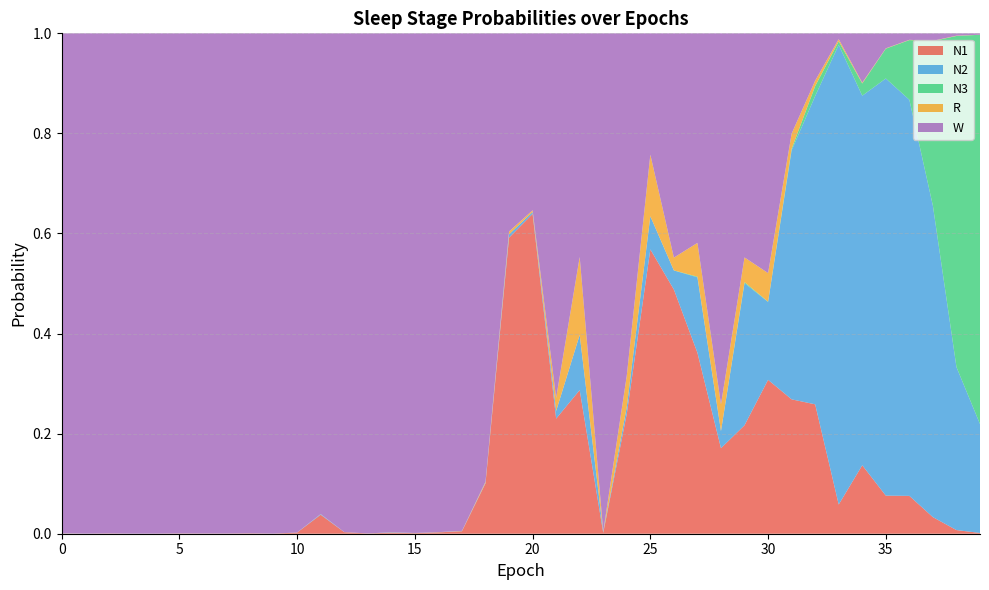

Reading left to right, what are all the values shown in this chart?

N1: 0=0.0	1=0.0	2=0.0	3=0.0	4=0.0	5=0.0	6=0.0	7=0.0	8=0.0	9=0.0	10=0.0	11=0.0	12=0.0	13=0.0	14=0.0	15=0.0	16=0.0	17=0.0	18=0.1	19=0.6	20=0.6	21=0.2	22=0.3	23=0.0	24=0.2	25=0.6	26=0.5	27=0.4	28=0.2	29=0.2	30=0.3	31=0.3	32=0.3	33=0.1	34=0.1	35=0.1	36=0.1	37=0.0	38=0.0	39=0.0
N2: 0=0.0	1=0.0	2=0.0	3=0.0	4=0.0	5=0.0	6=0.0	7=0.0	8=0.0	9=0.0	10=0.0	11=0.0	12=0.0	13=0.0	14=0.0	15=0.0	16=0.0	17=0.0	18=0.0	19=0.0	20=0.0	21=0.0	22=0.1	23=0.0	24=0.0	25=0.1	26=0.0	27=0.2	28=0.0	29=0.3	30=0.2	31=0.5	32=0.6	33=0.9	34=0.7	35=0.8	36=0.8	37=0.6	38=0.3	39=0.2
N3: 0=0.0	1=0.0	2=0.0	3=0.0	4=0.0	5=0.0	6=0.0	7=0.0	8=0.0	9=0.0	10=0.0	11=0.0	12=0.0	13=0.0	14=0.0	15=0.0	16=0.0	17=0.0	18=0.0	19=0.0	20=0.0	21=0.0	22=0.0	23=0.0	24=0.0	25=0.0	26=0.0	27=0.0	28=0.0	29=0.0	30=0.0	31=0.0	32=0.0	33=0.0	34=0.0	35=0.1	36=0.1	37=0.3	38=0.7	39=0.8
R: 0=0.0	1=0.0	2=0.0	3=0.0	4=0.0	5=0.0	6=0.0	7=0.0	8=0.0	9=0.0	10=0.0	11=0.0	12=0.0	13=0.0	14=0.0	15=0.0	16=0.0	17=0.0	18=0.0	19=0.0	20=0.0	21=0.0	22=0.2	23=0.0	24=0.1	25=0.1	26=0.0	27=0.1	28=0.1	29=0.0	30=0.1	31=0.0	32=0.0	33=0.0	34=0.0	35=0.0	36=0.0	37=0.0	38=0.0	39=0.0
W: 0=1.0	1=1.0	2=1.0	3=1.0	4=1.0	5=1.0	6=1.0	7=1.0	8=1.0	9=1.0	10=1.0	11=1.0	12=1.0	13=1.0	14=1.0	15=1.0	16=1.0	17=1.0	18=0.9	19=0.4	20=0.4	21=0.7	22=0.4	23=1.0	24=0.7	25=0.2	26=0.4	27=0.4	28=0.7	29=0.4	30=0.5	31=0.2	32=0.1	33=0.0	34=0.1	35=0.0	36=0.0	37=0.0	38=0.0	39=0.0